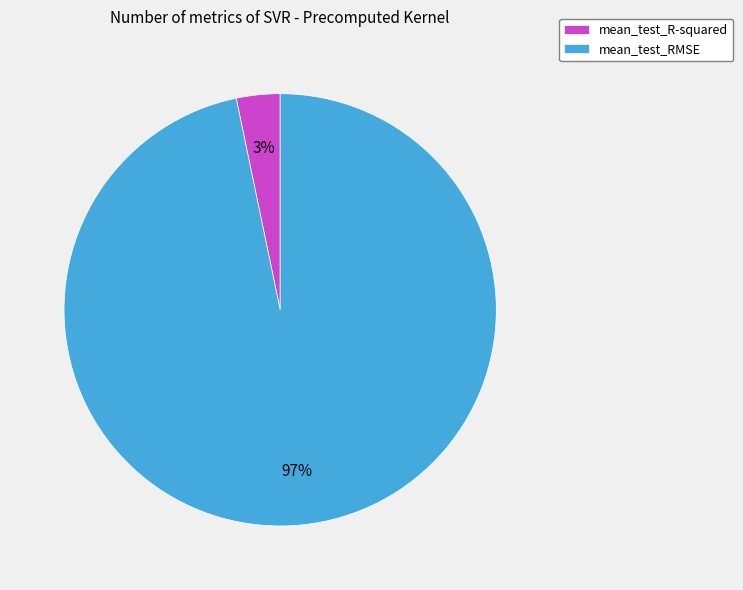

Is the sum of mean_test_R-squared and mean_test_RMSE greater than half?

Yes